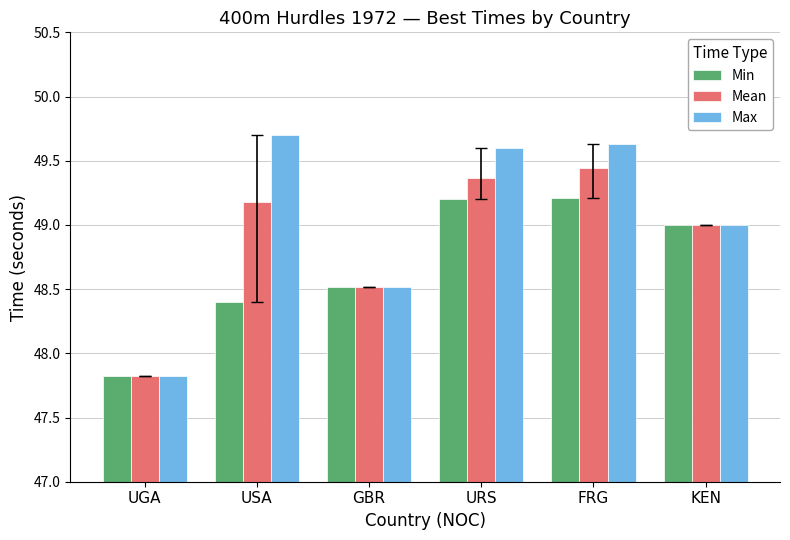

Where is Mean nearest to the value 48?

UGA